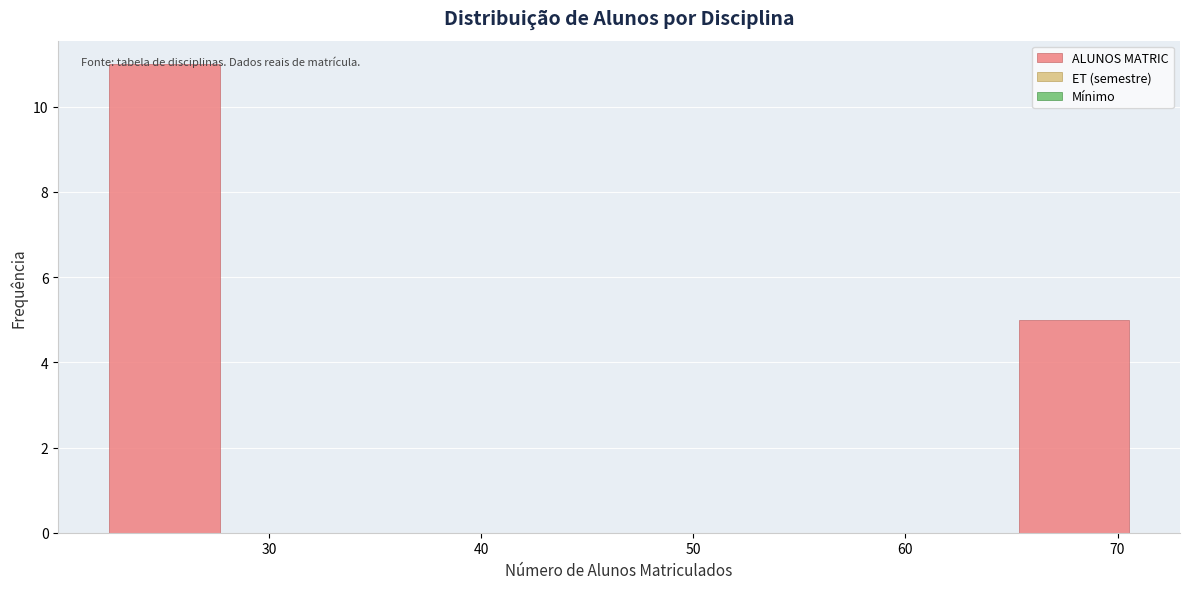

How tall is the bar that spans 65 to 71 on the x-axis? Neither the bar edges nor the heights are printed on the chart, so give them approximately, as read against the axes.

5